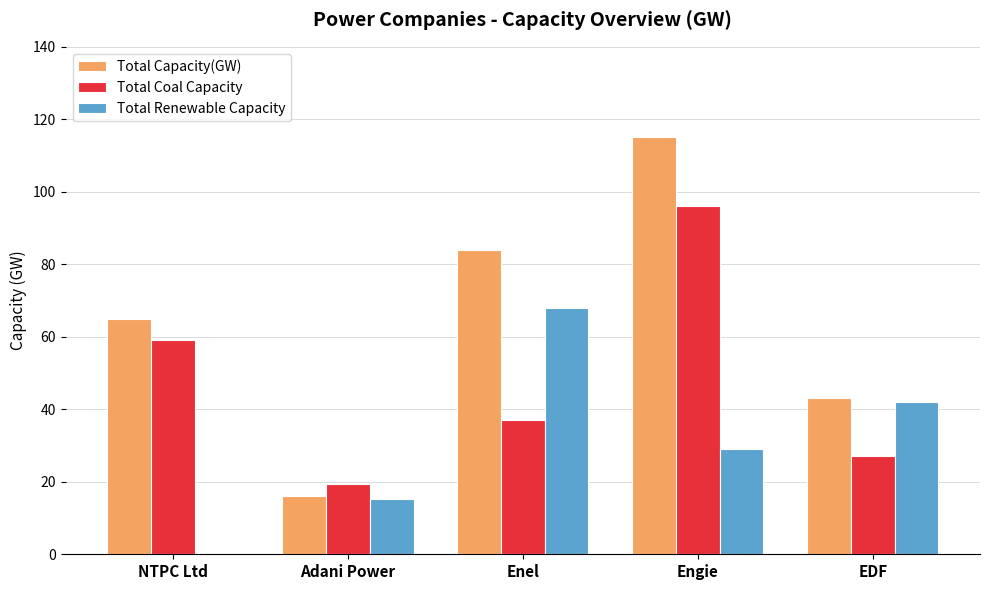

Which label corresponds to the largest value in the chart?

Engie